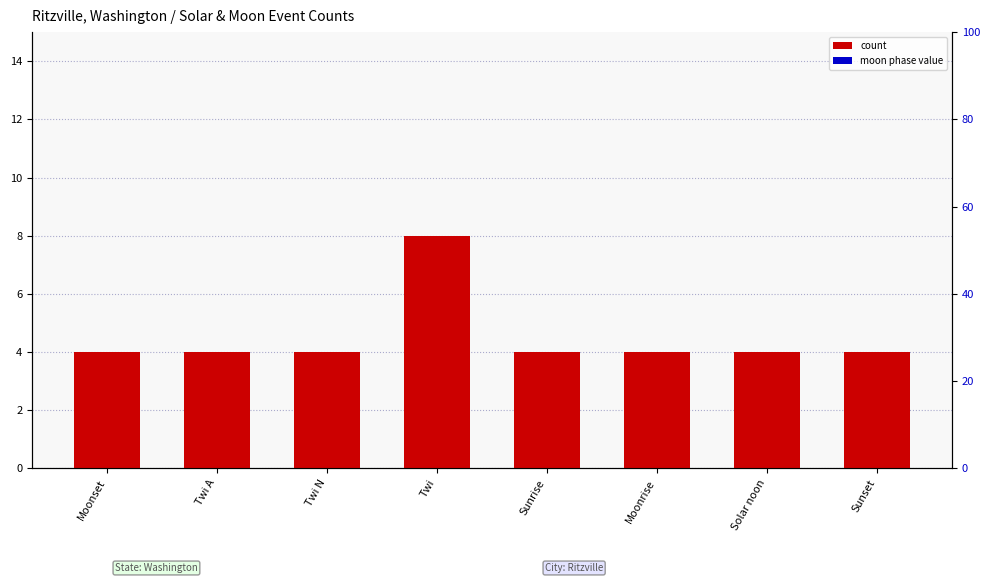

How many bars are there in each group?

2